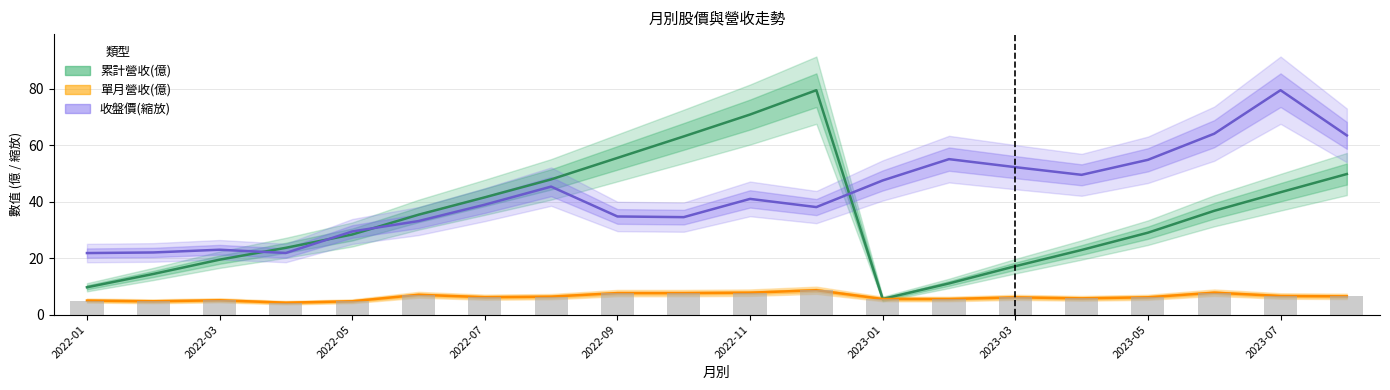

At how many categories does at least one series exceed 40?

14